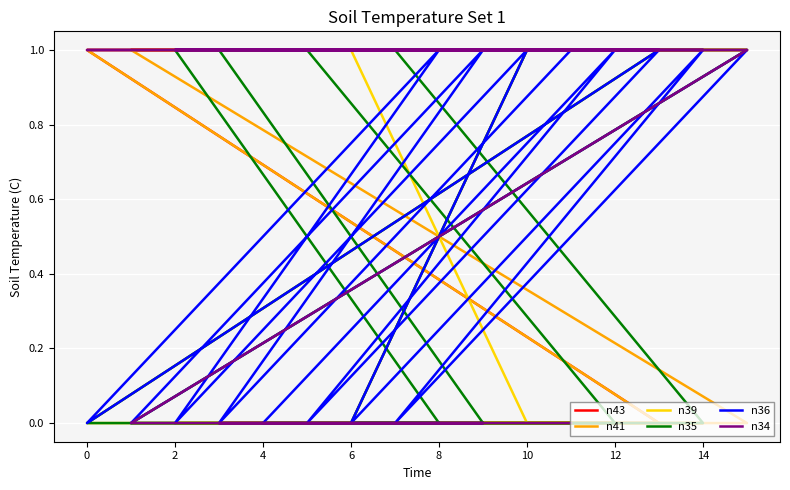

Does the chart display data point markers on the line(s)?

No